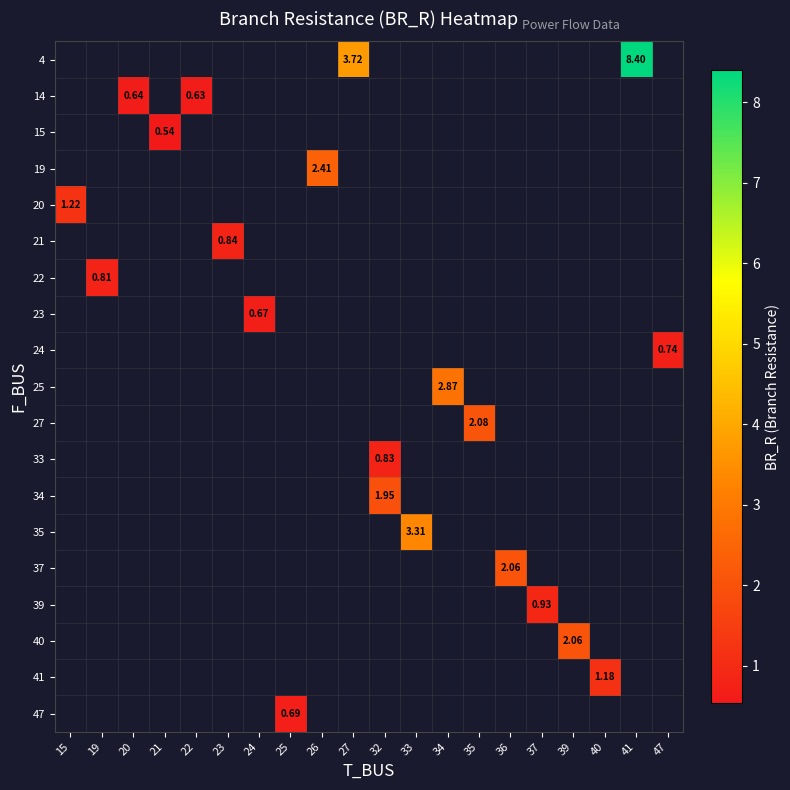

Which series has the widest spread of values?

row_4